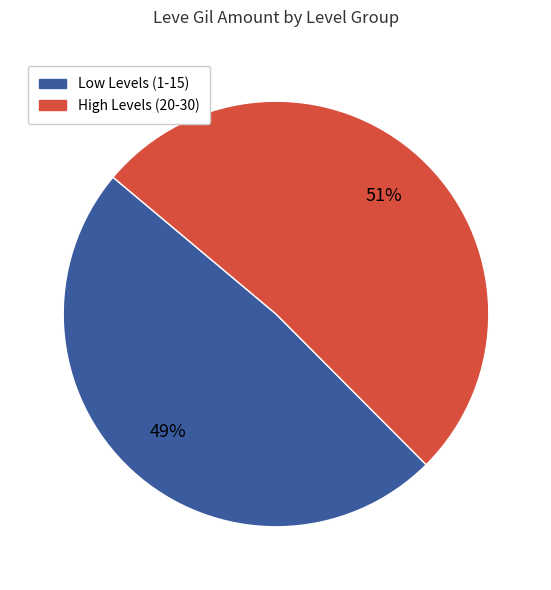

To the nearest percent, what is the average slice percentage?

50%